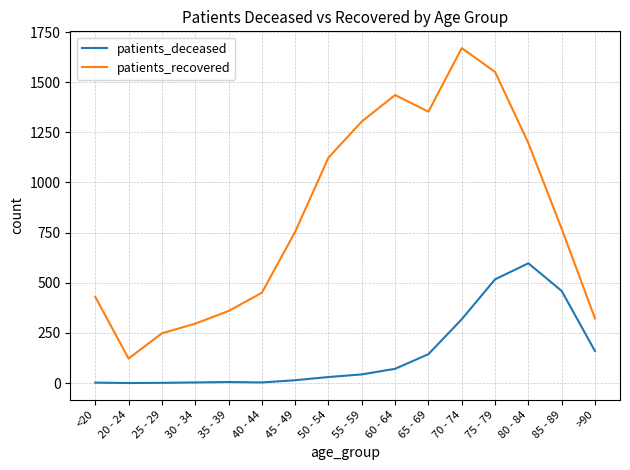

At which label does patients_recovered first exceed 769?

50 - 54